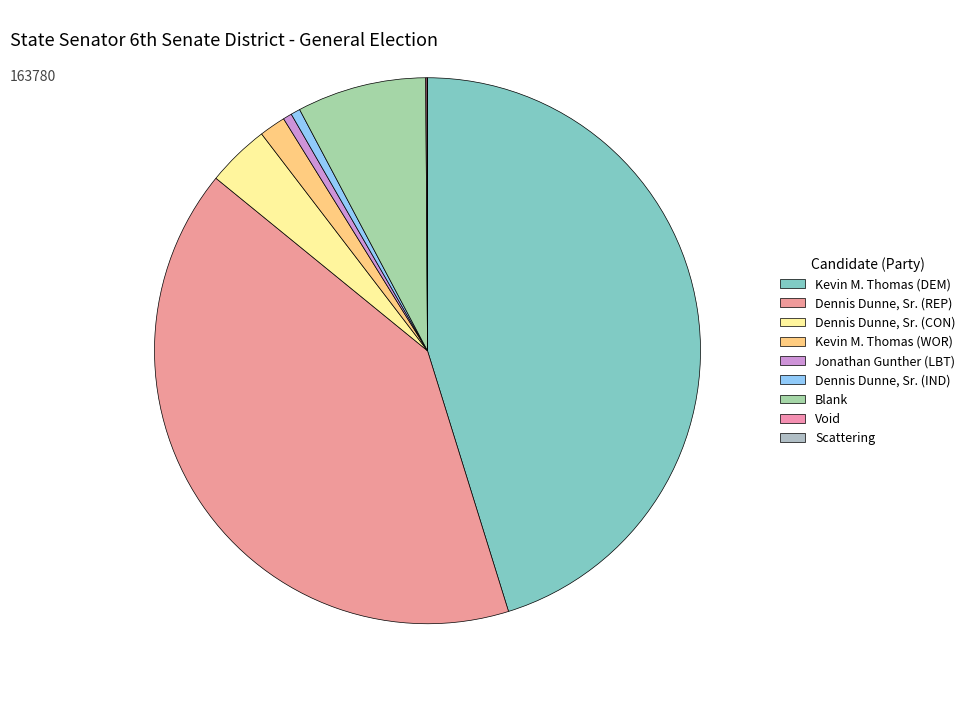

How many slices are in this pie chart?

9